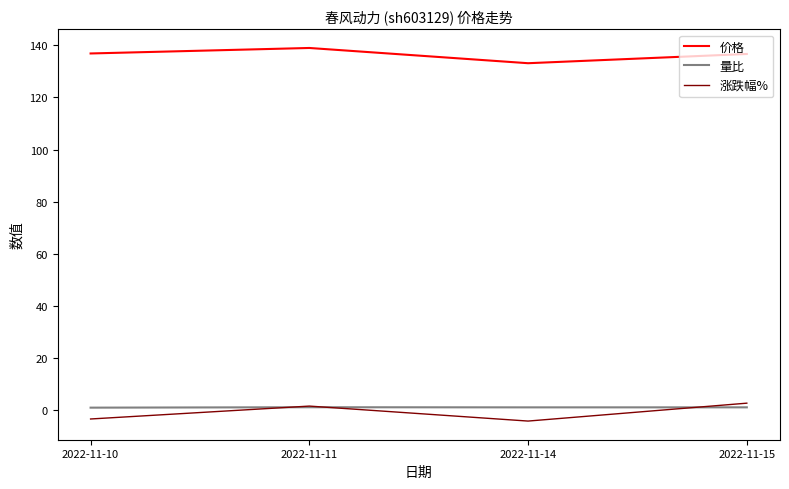

What is the difference between the highest and lowest values at 2022-11-14?

137.4